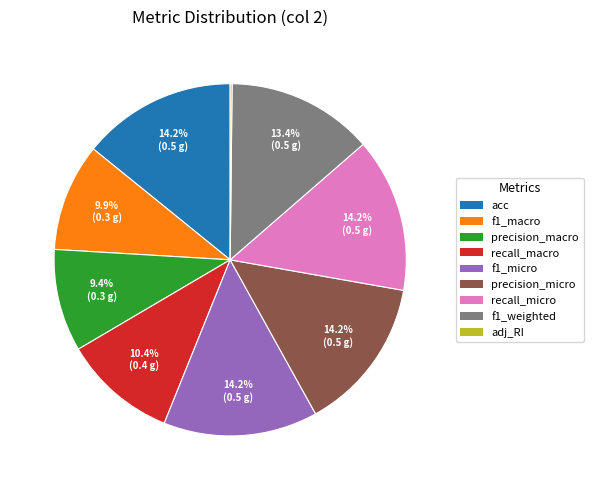

Between precision_macro and f1_micro, which is larger?

f1_micro